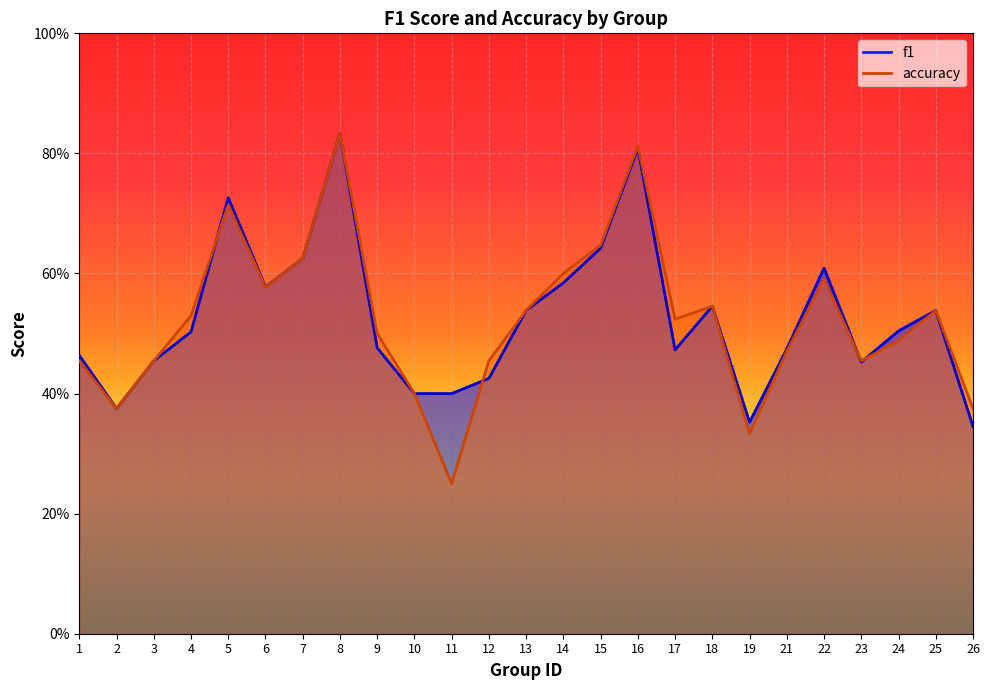

True or false: f1 has a value of 0.8 at 3.

False